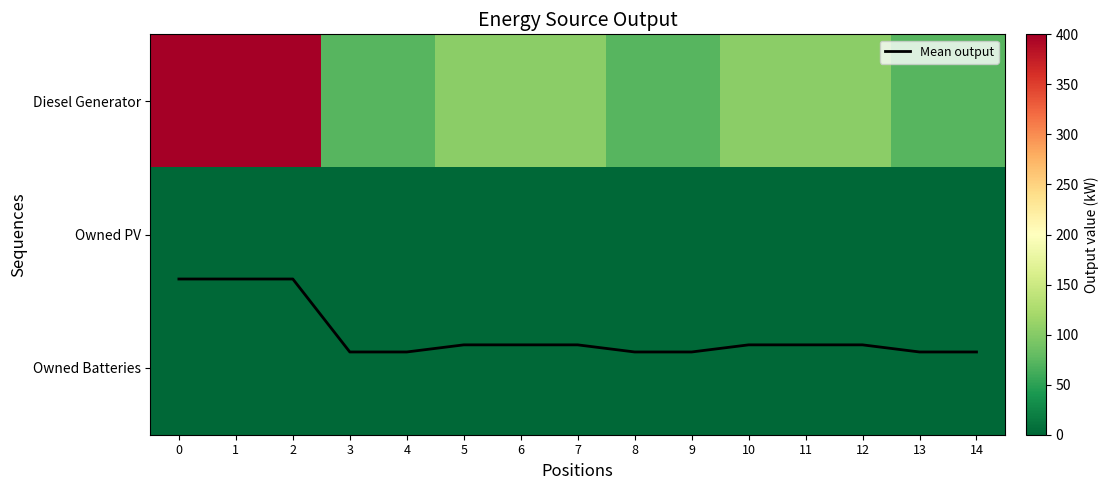

What is the approximate value of Mean output at 11?

1.8